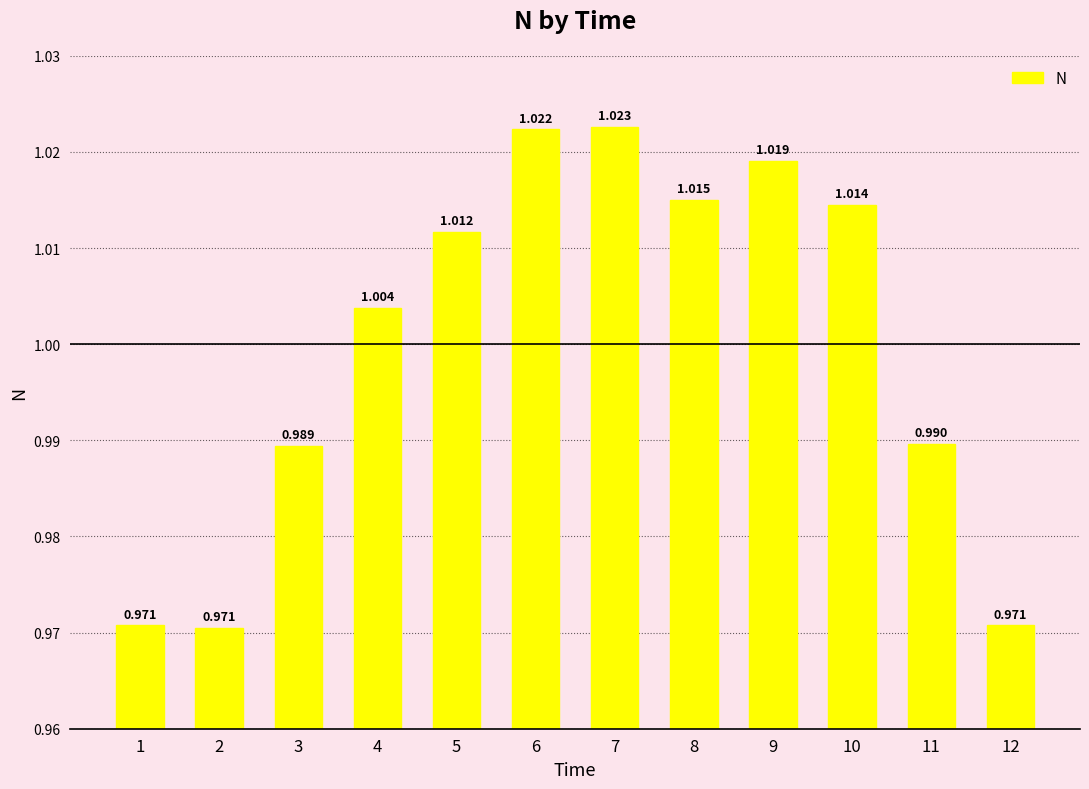

At which category does the chart reach its minimum across all series?

2